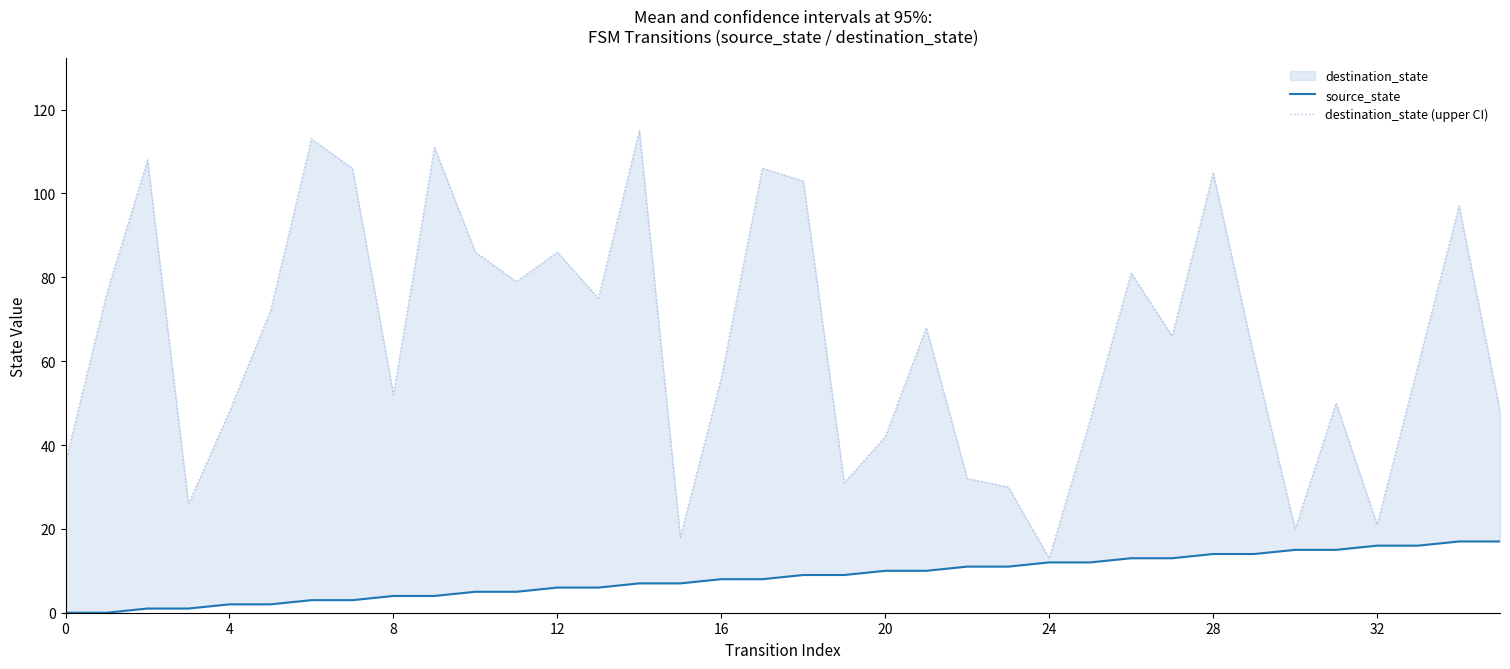

What is the difference between the highest and lowest values at 29?

47